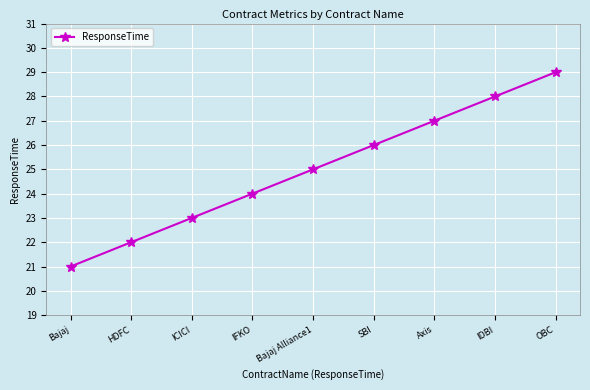

What is the sum of all values?

225